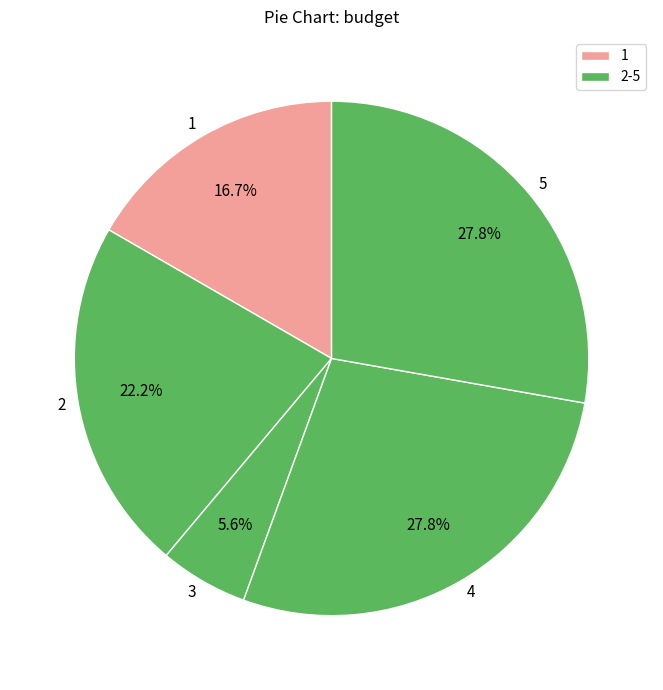

Which category has the smallest portion of the pie?

3